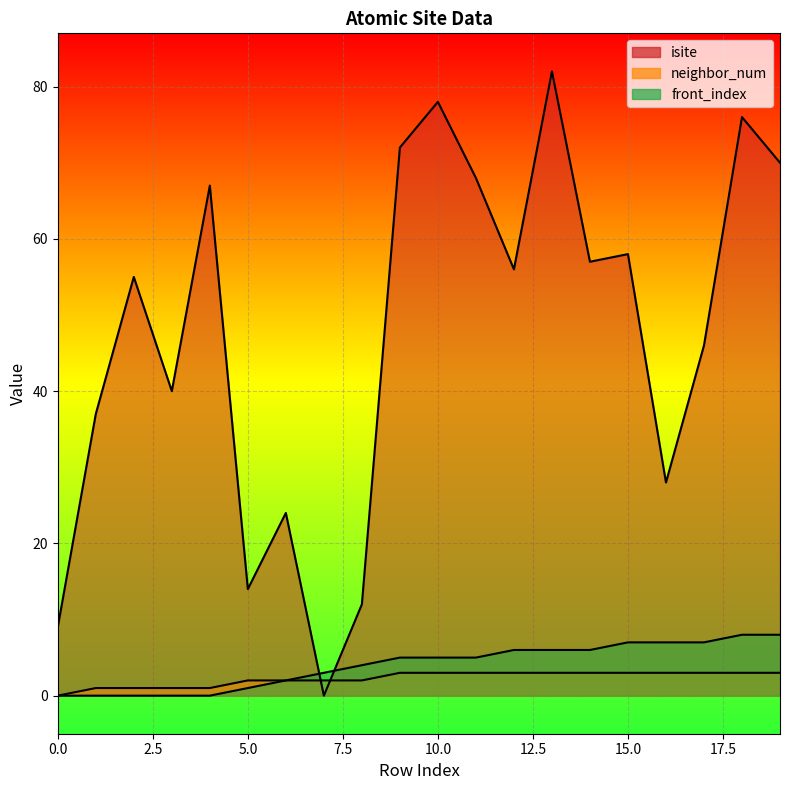

What is the maximum value shown in the chart?

82